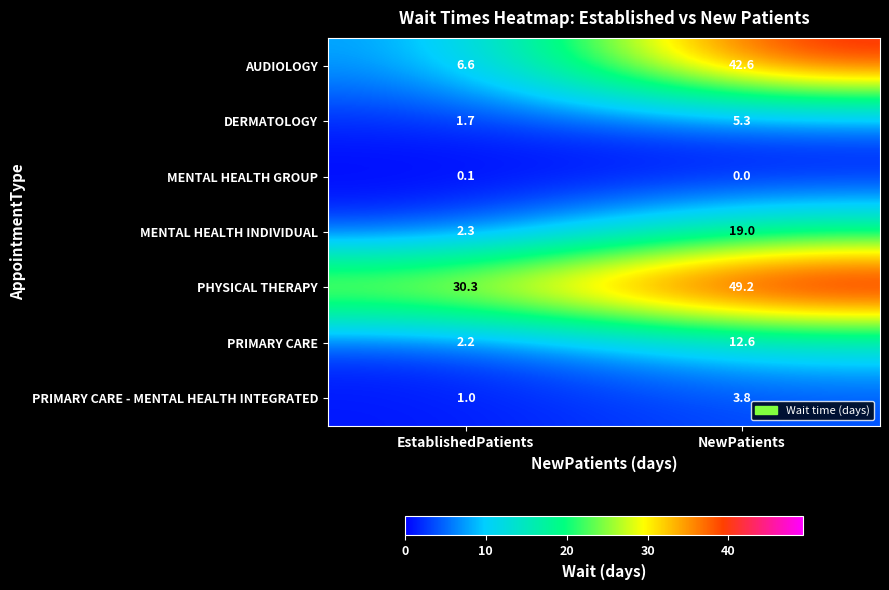

What is the difference between the maximum and minimum values in the PRIMARY CARE series?

10.4